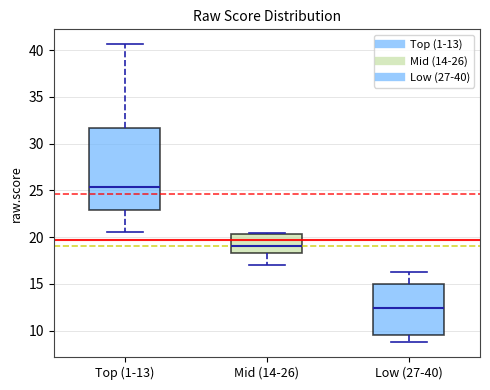

Reading left to right, read every box against the y-axis: the position of its median line, the range the box covers, and the ends of its whiskers. The values are not printed on the chart, so give them approximately, as read against the axis.

Top (1-13): median 25.5, box 23.0 to 31.5, whiskers 20.5 to 40.5
Mid (14-26): median 19.0, box 18.5 to 20.5, whiskers 17.0 to 20.5
Low (27-40): median 12.5, box 9.5 to 15.0, whiskers 9.0 to 16.5